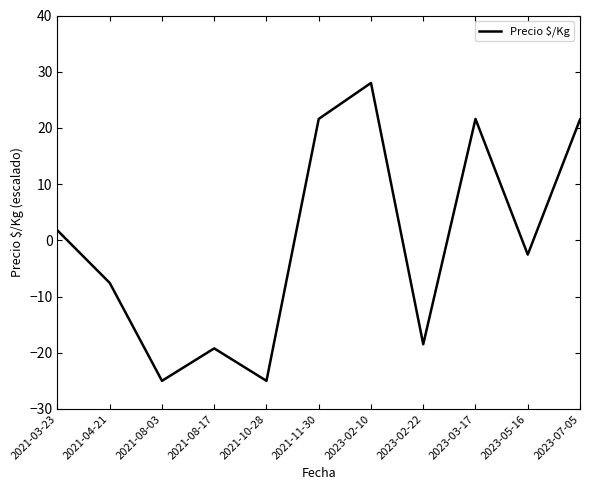

What is the greatest value displayed?

28.0